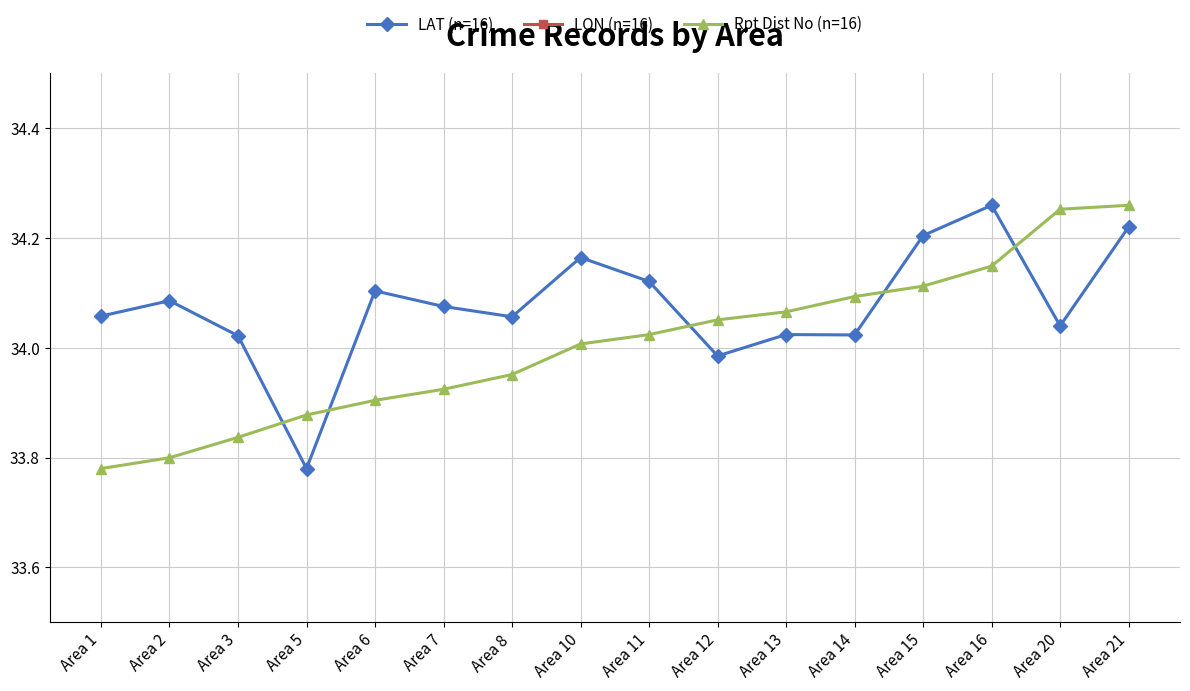

True or false: LON (n=16) and Rpt Dist No (n=16) intersect in this chart.

False